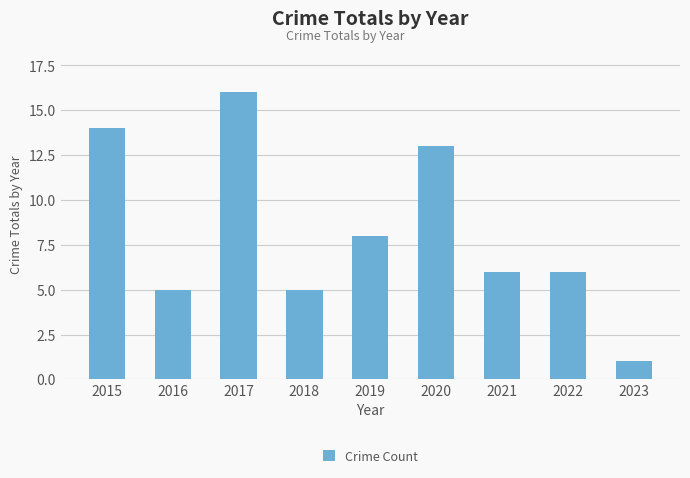

Which label corresponds to the largest value in the chart?

2017